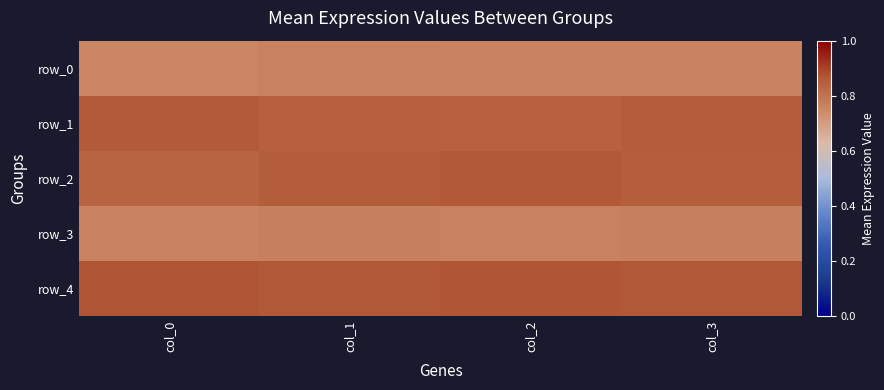

Reading right to left, extract all data points from this chart.

row_0: 0.8	0.8	0.8	0.8
row_1: 0.9	0.8	0.8	0.9
row_2: 0.9	0.9	0.9	0.8
row_3: 0.8	0.8	0.8	0.8
row_4: 0.9	0.9	0.9	0.9